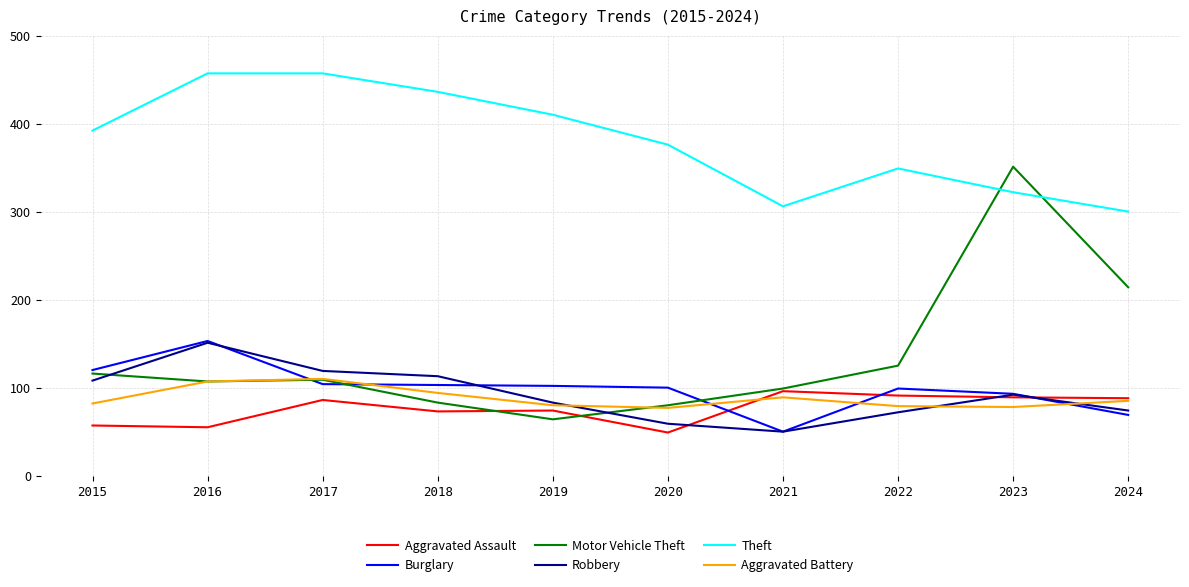

Rank the series at 2018 from lowest to highest value.

Aggravated Assault, Motor Vehicle Theft, Aggravated Battery, Burglary, Robbery, Theft